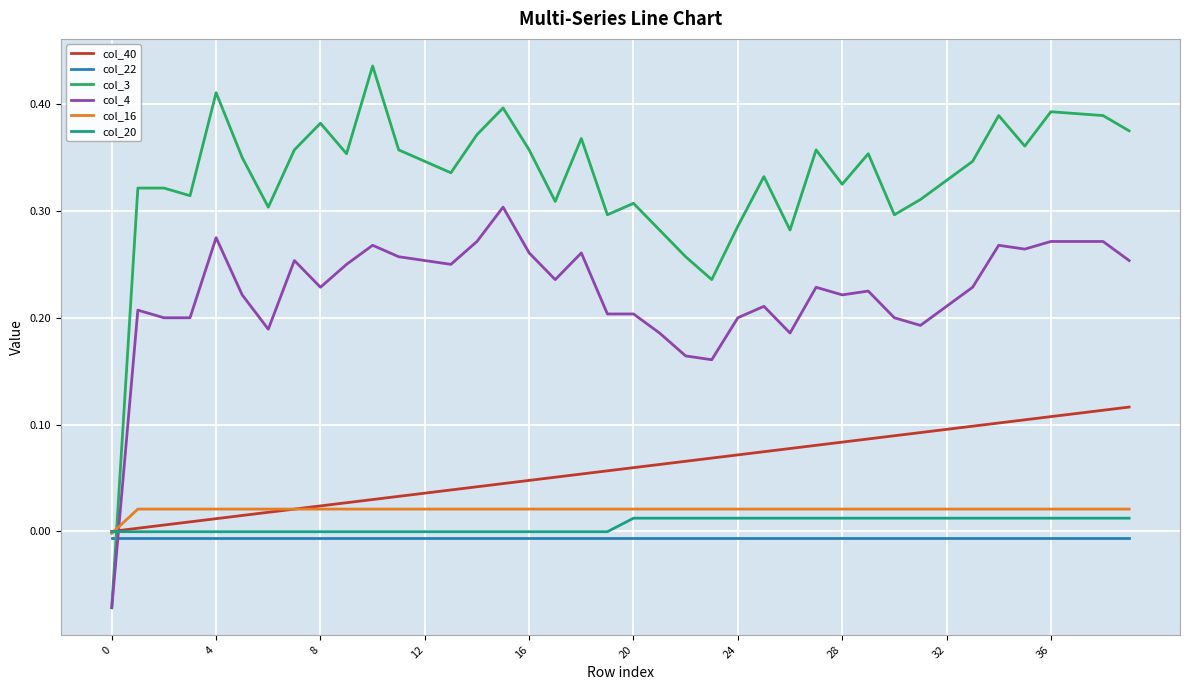

Which series has the largest range (max minus min)?

col_3